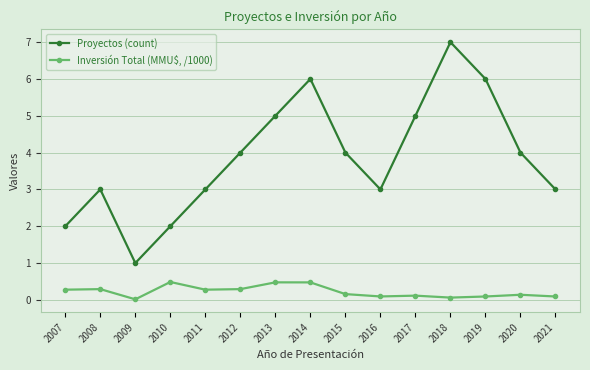

Rank the series by their average value, from highest to lowest.

Proyectos (count), Inversión Total (MMU$, /1000)